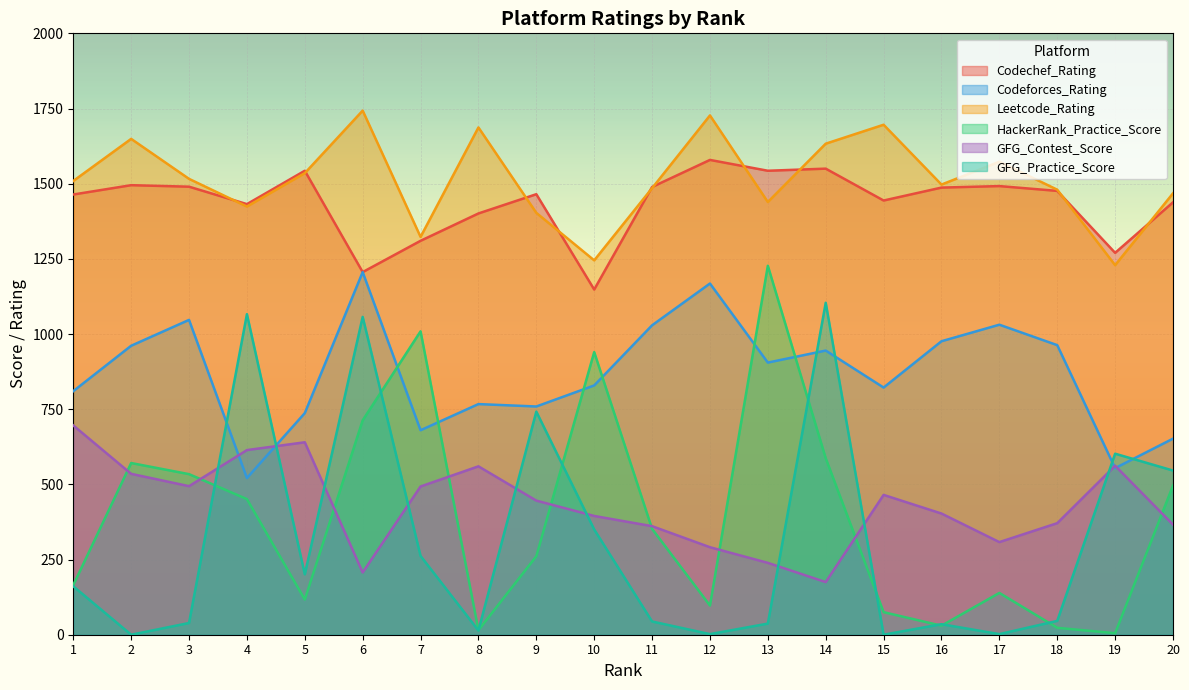

Is the value of Leetcode_Rating at 3 greater than the value of HackerRank_Practice_Score at 7?

Yes